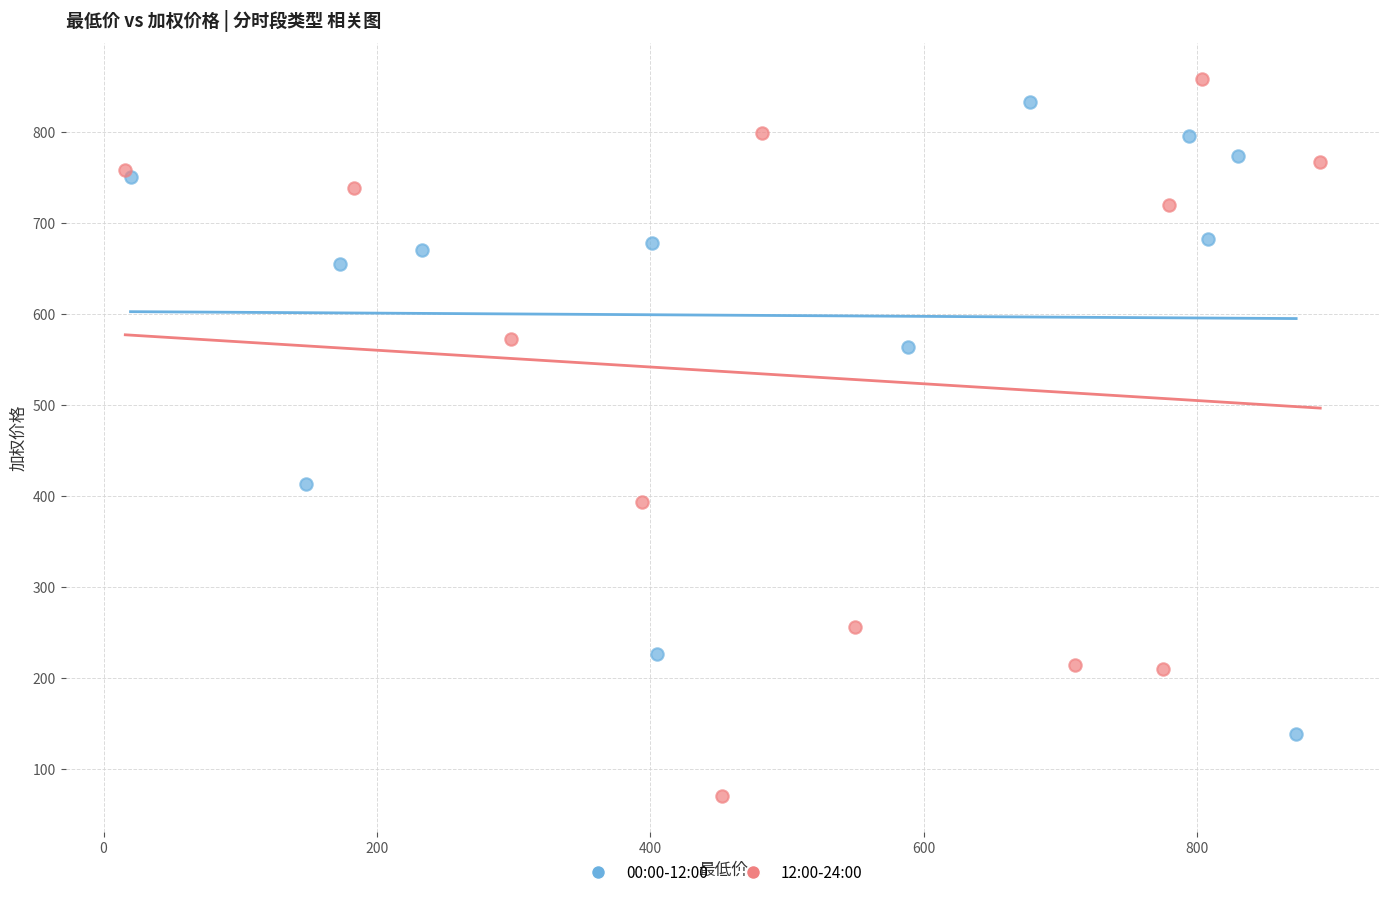

Which series contains the lowest Y value?

12:00-24:00